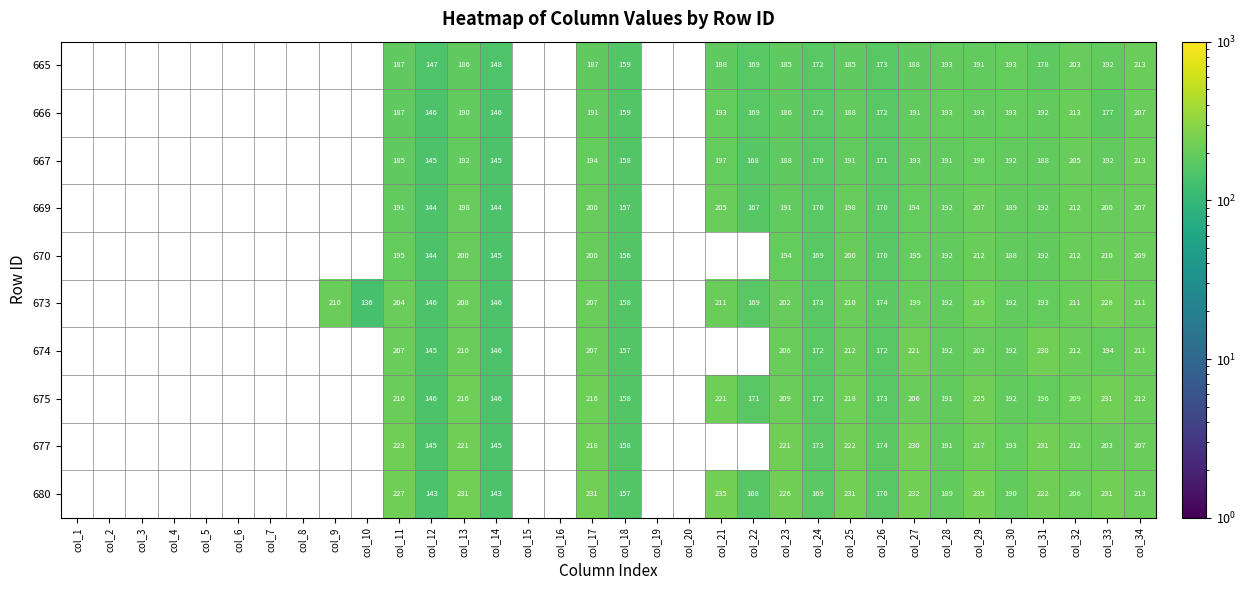

At which category is the sum across all series the highest?

col_34